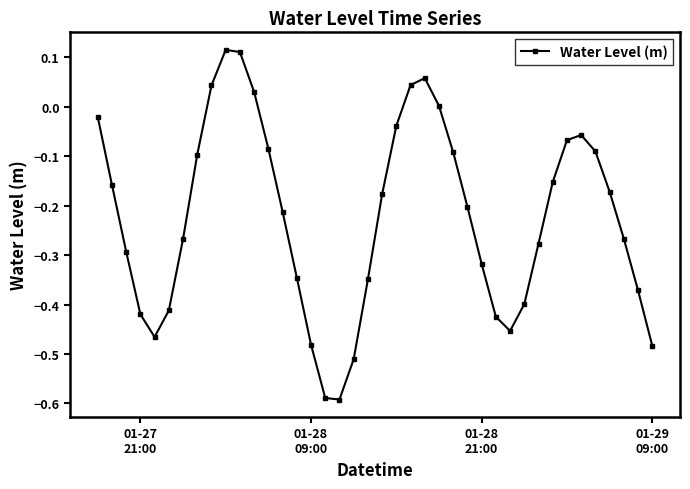

How many distinct data groups are displayed?

1